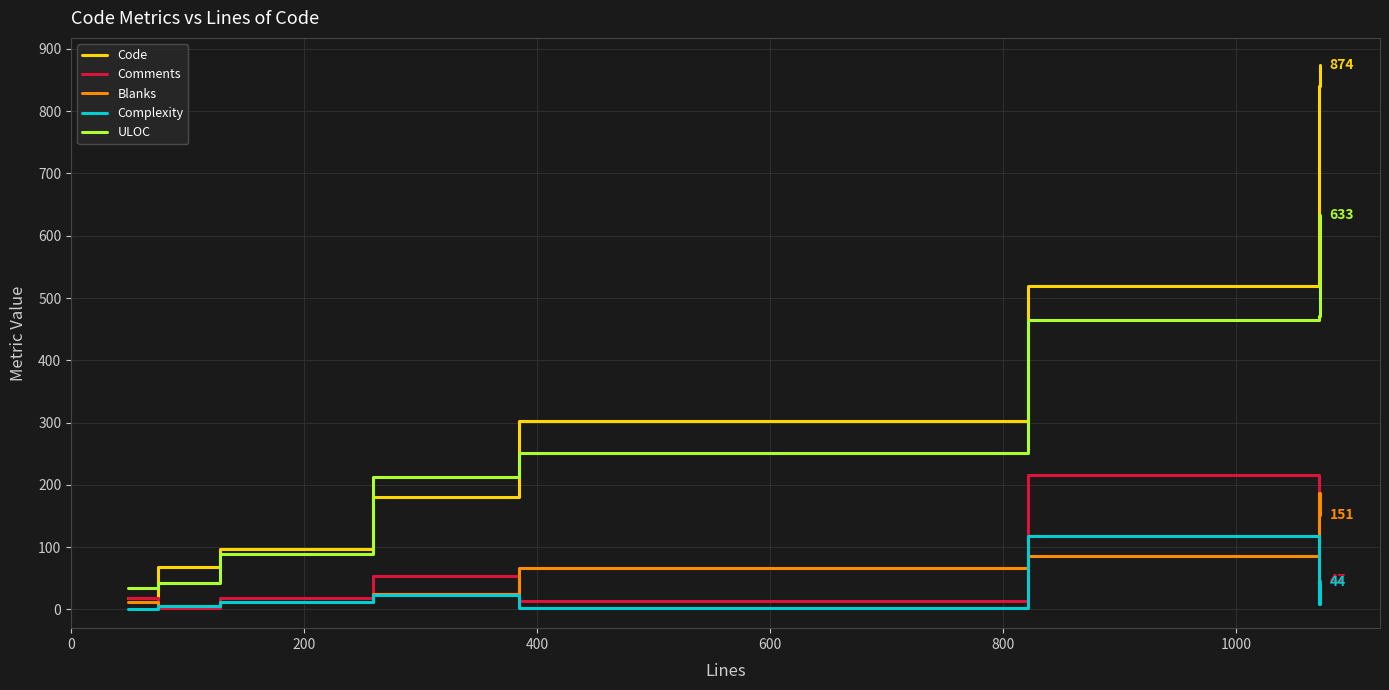

Which series has the widest spread of values?

Code